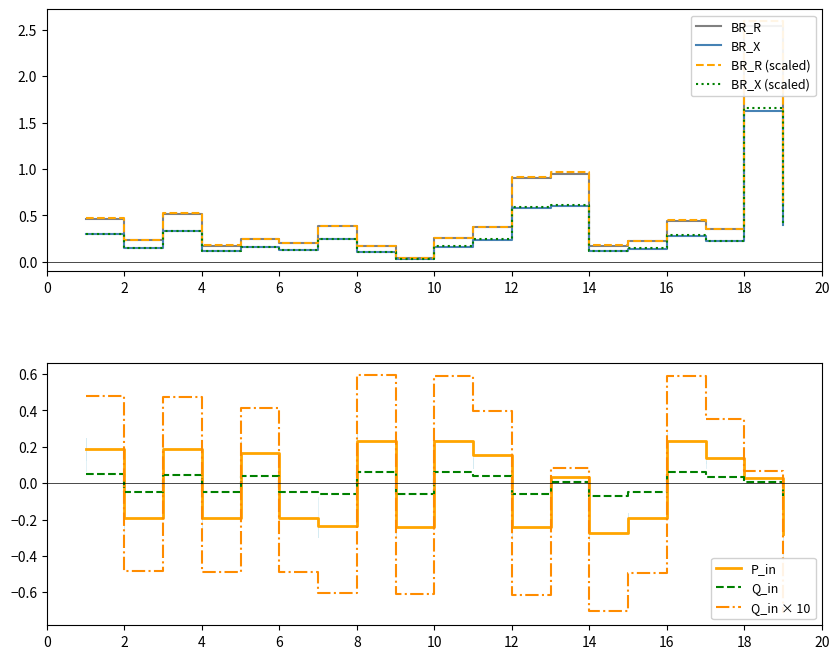

True or false: BR_X (scaled) has a value of 0.2 at 14.

False